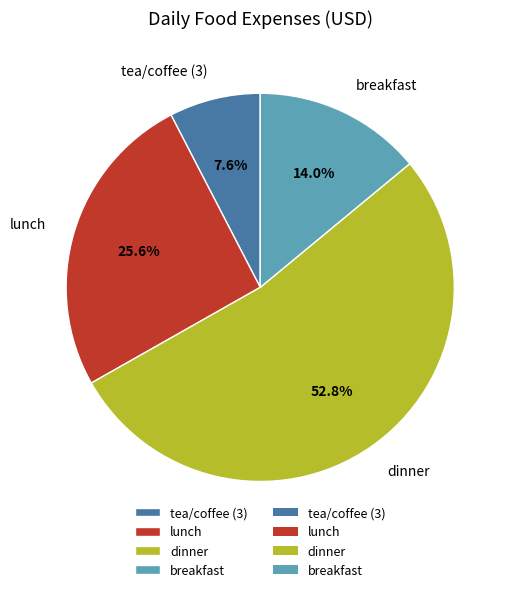

What percentage do tea/coffee (3) and lunch together represent?

33.2%